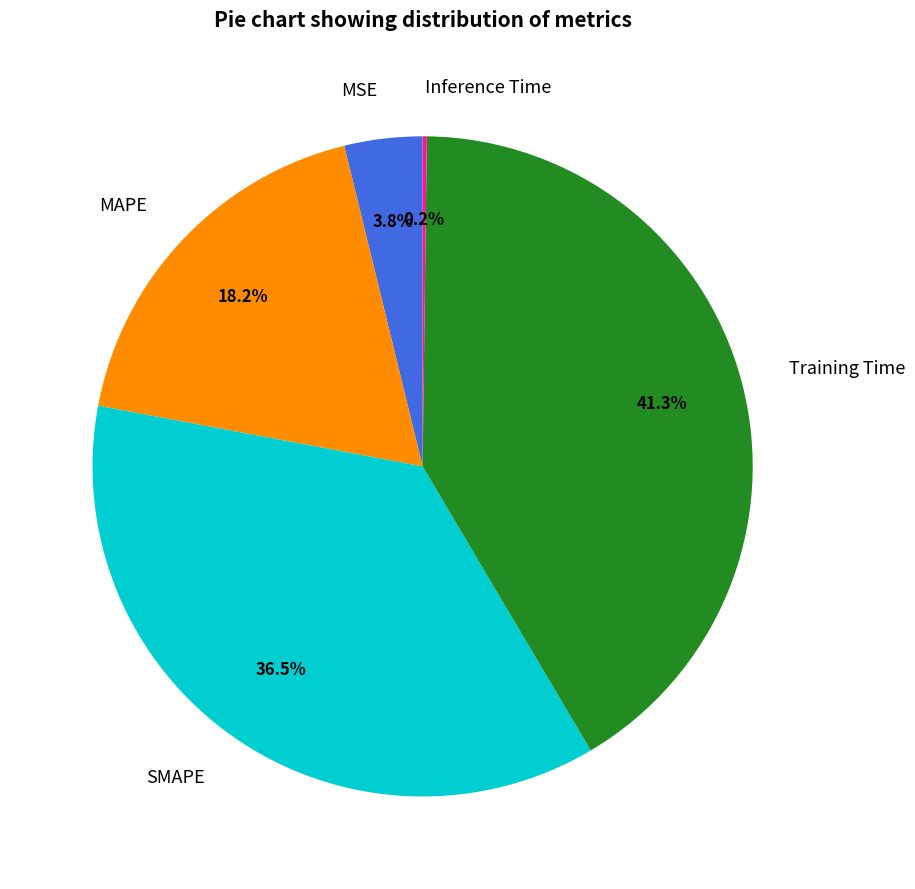

Between Training Time and SMAPE, which is larger?

Training Time